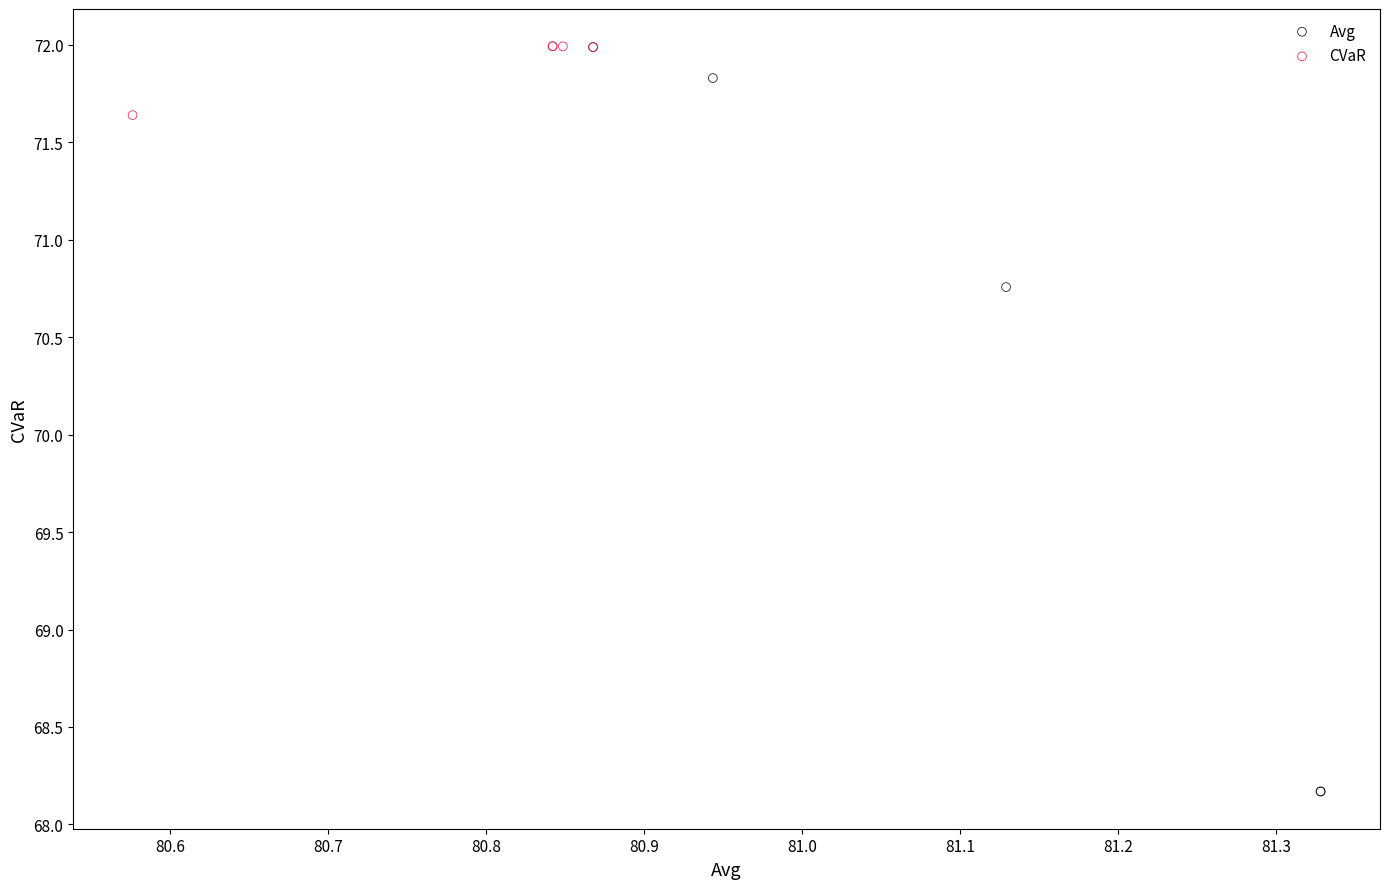

Which series reaches the minimum Y coordinate?

Avg